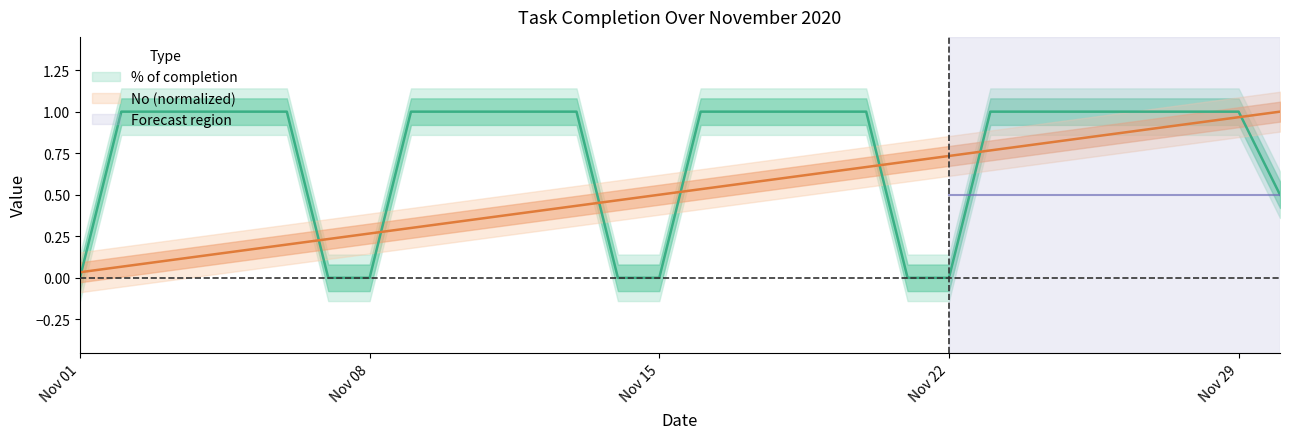

List the labels in order of % of completion value, smallest first.

2020-11-01, 2020-11-07, 2020-11-08, 2020-11-14, 2020-11-15, 2020-11-21, 2020-11-22, 2020-11-30, 2020-11-02, 2020-11-03, 2020-11-04, 2020-11-05, 2020-11-06, 2020-11-09, 2020-11-10, 2020-11-11, 2020-11-12, 2020-11-13, 2020-11-16, 2020-11-17, 2020-11-18, 2020-11-19, 2020-11-20, 2020-11-23, 2020-11-24, 2020-11-25, 2020-11-26, 2020-11-27, 2020-11-28, 2020-11-29